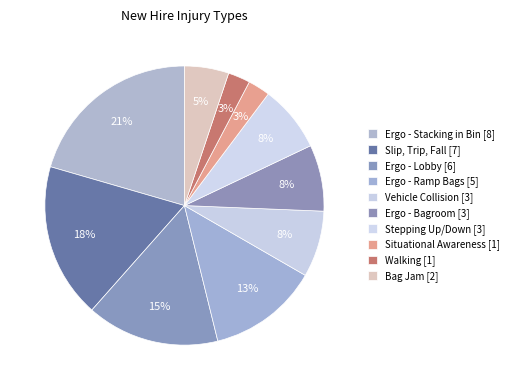

How many slices are in this pie chart?

10